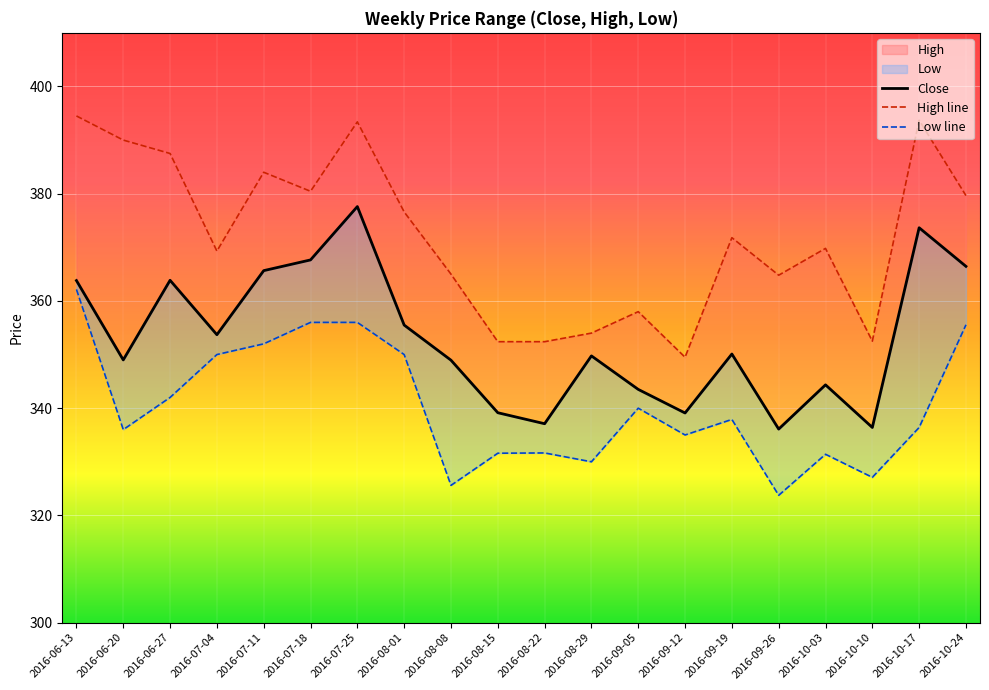

What is the difference between the highest and lowest values at 2016-08-29?

24.0